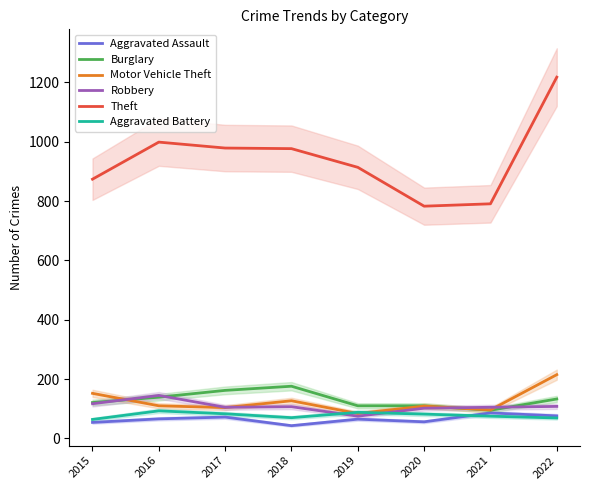

True or false: Robbery and Theft intersect in this chart.

False